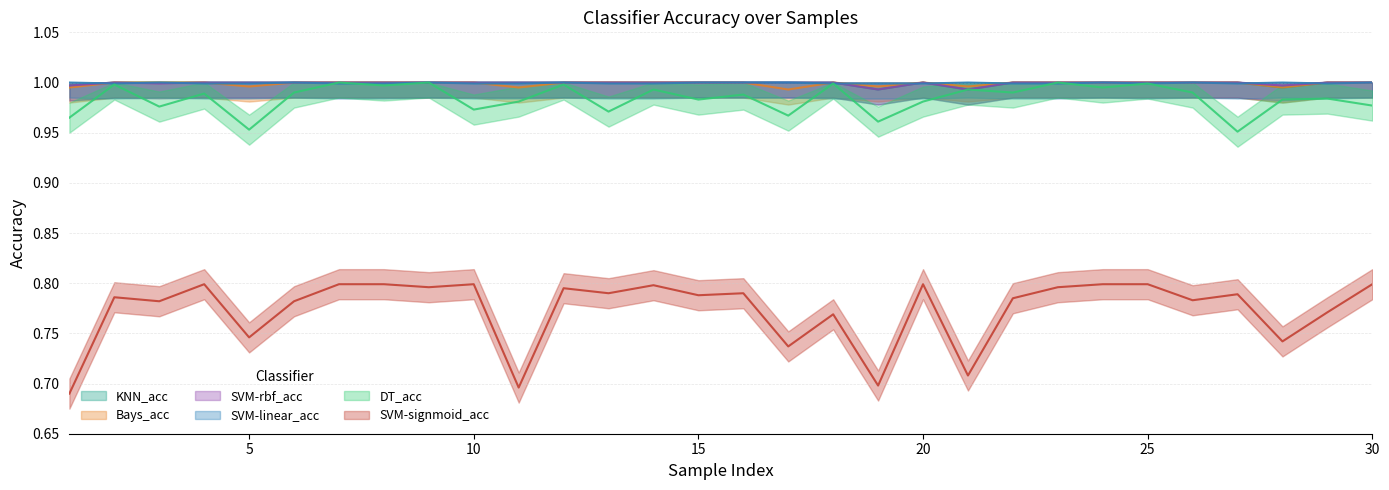

In SVM-rbf_acc, how many points are lower than both neighbors (excluding endpoints)?

4